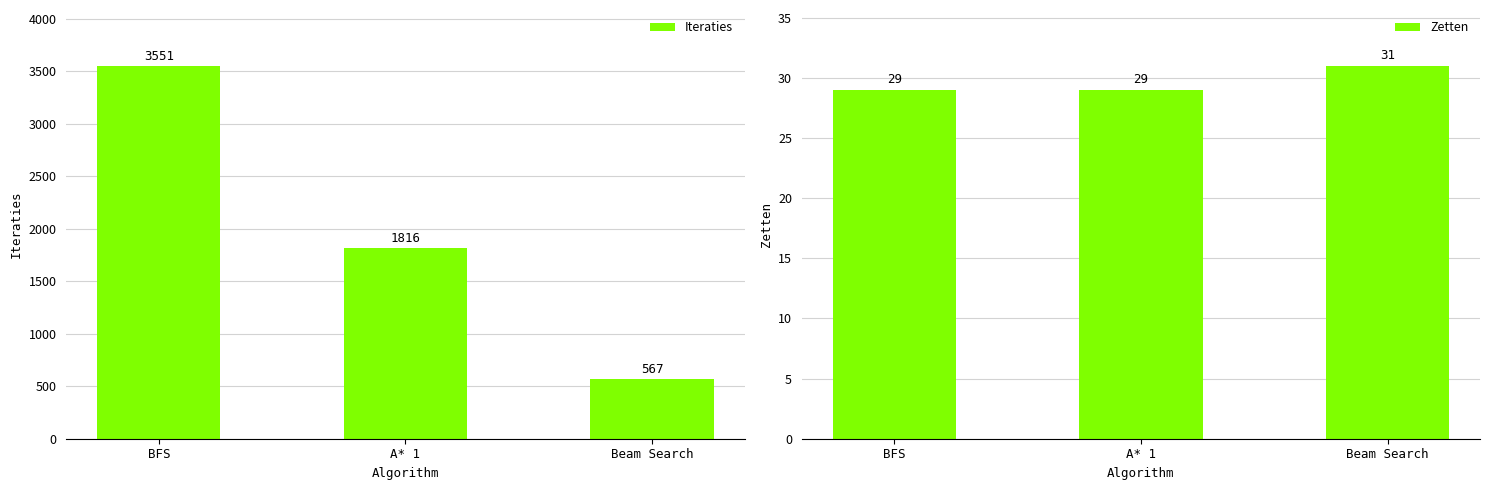

What is the label of the 1st bar from the left?

BFS